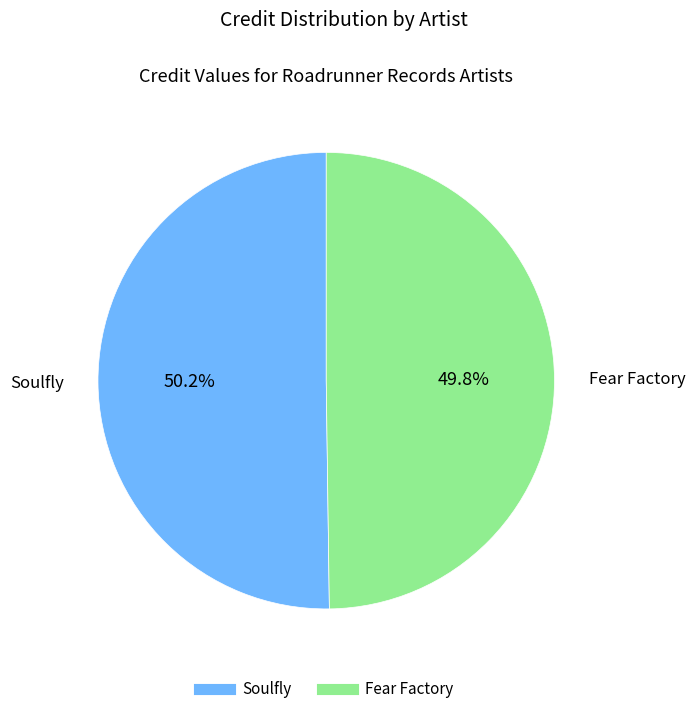

The Soulfly slice represents 50% of the pie. True or false?

True